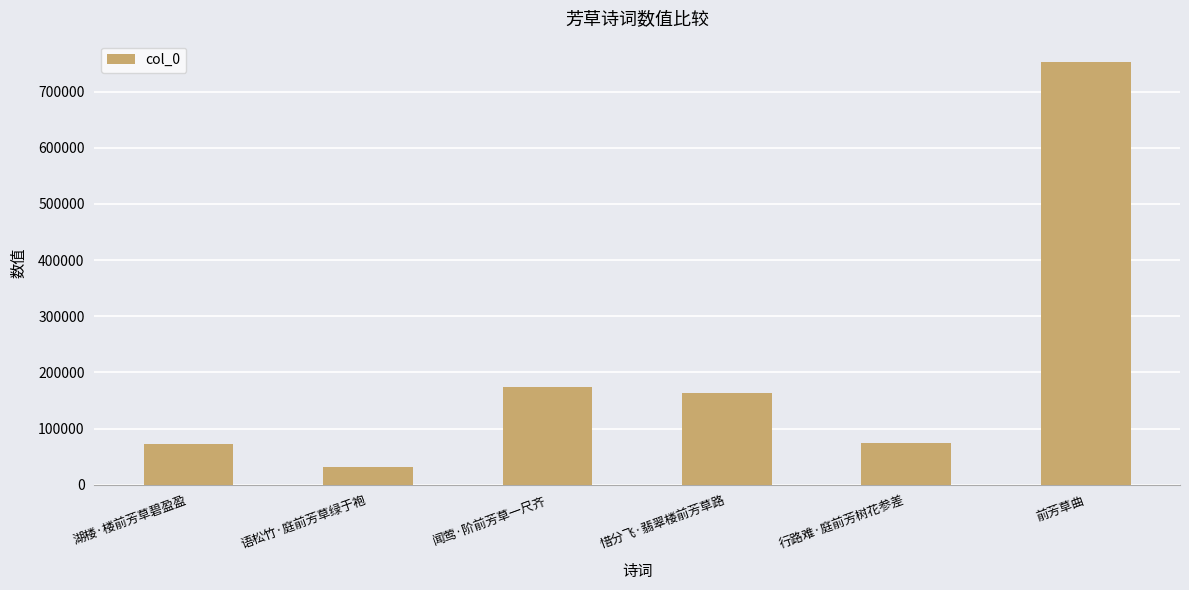

What is the approximate value at 行路难·庭前芳树花参差, to the nearest 50?

73650